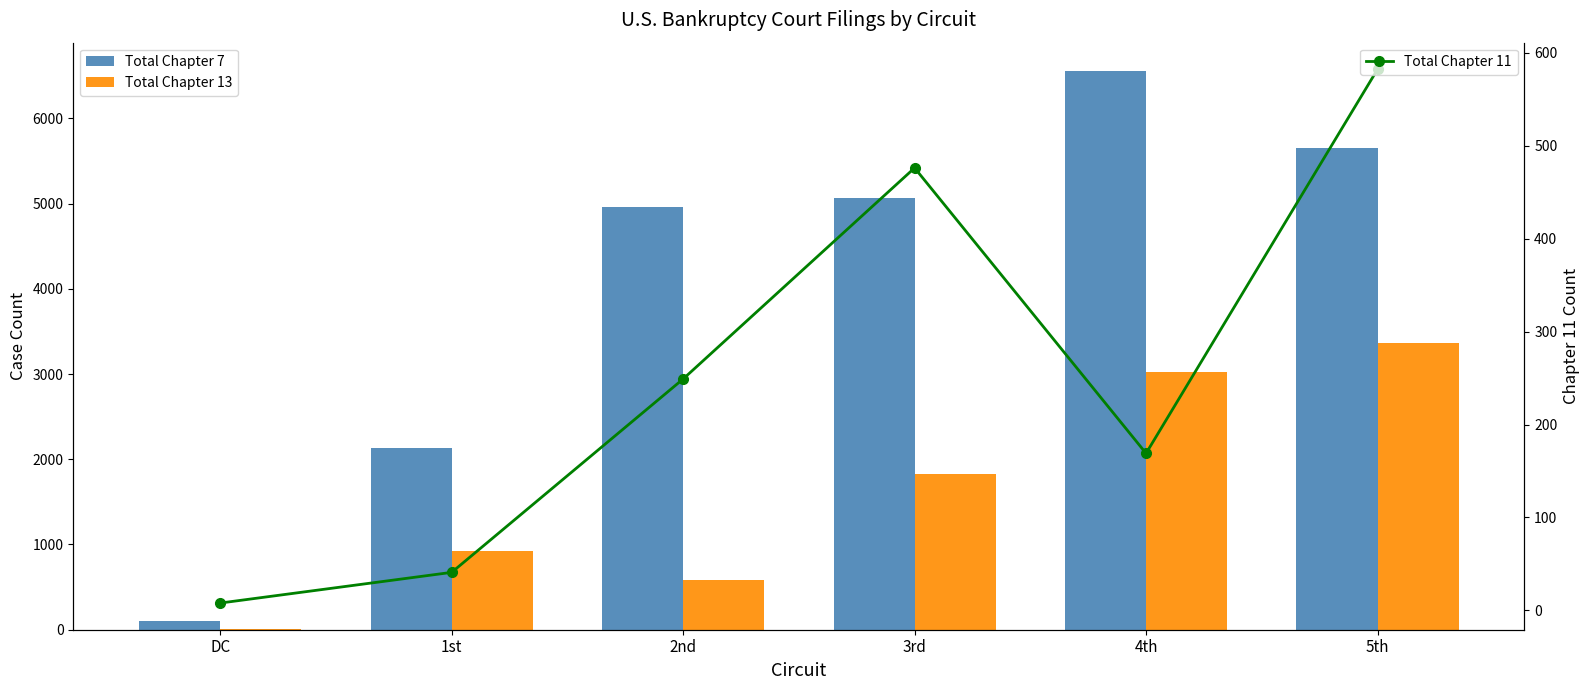

How many groups of bars are there?

6